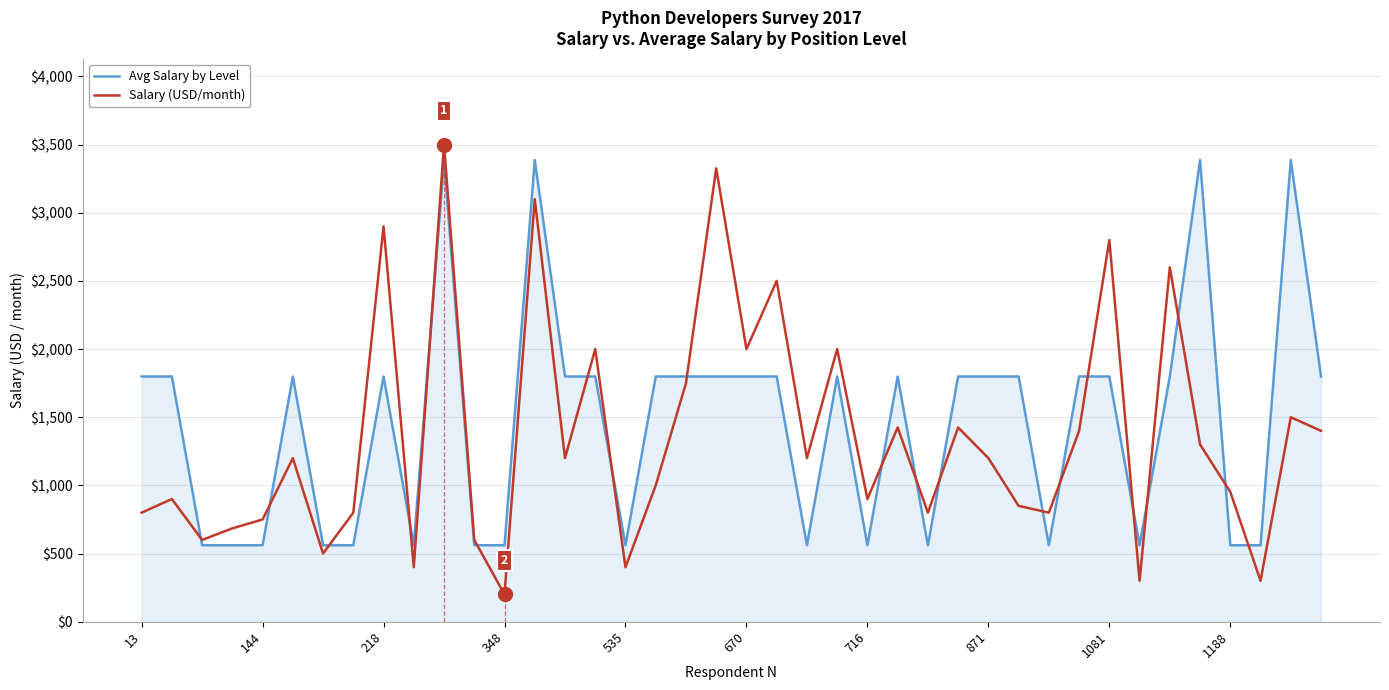

What is the highest value of the Salary (USD/month) series?

3500